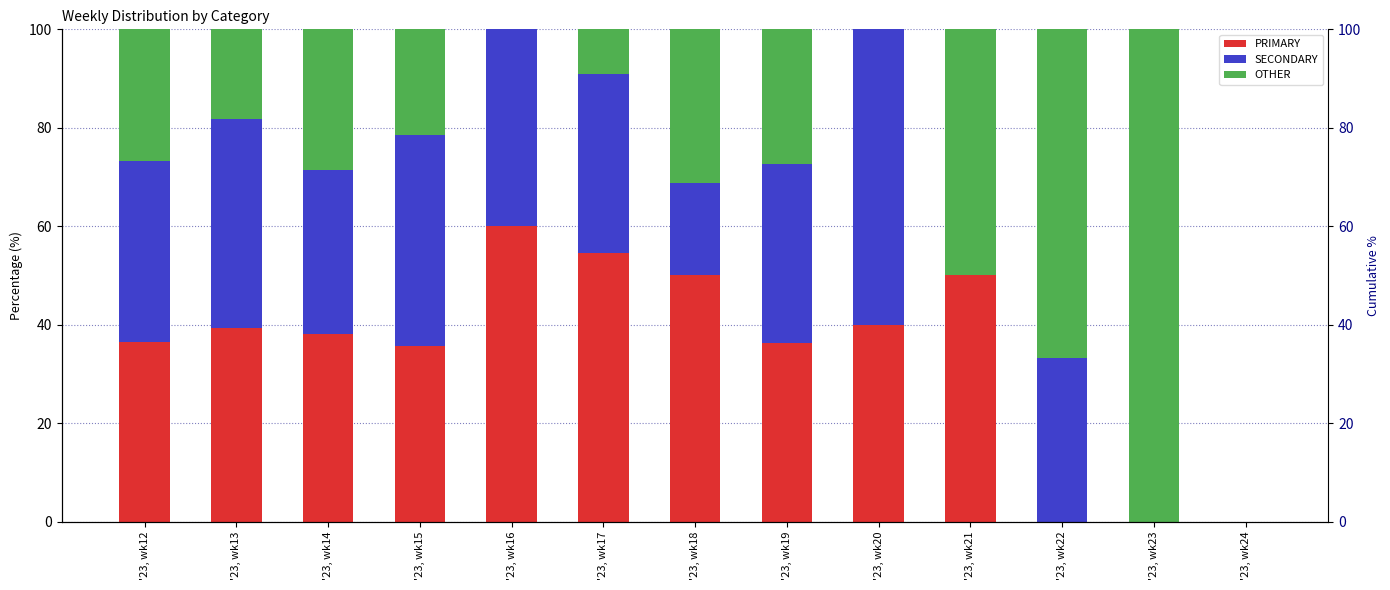

Is the value of SECONDARY at '23, wk12 greater than the value of OTHER at '23, wk16?

Yes